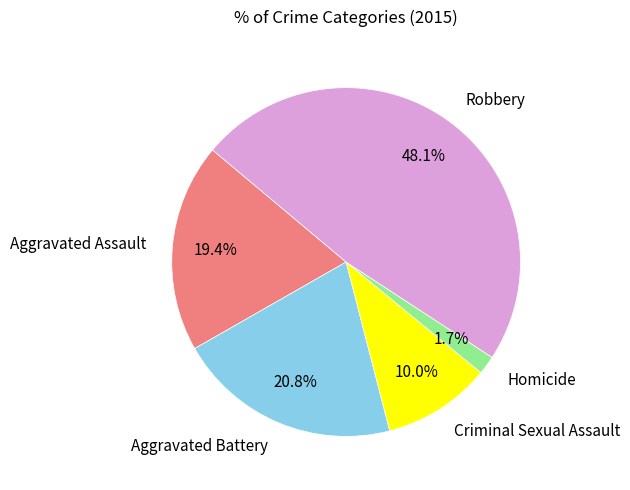

To the nearest percent, what is the combined percentage of Aggravated Battery and Criminal Sexual Assault?

31%